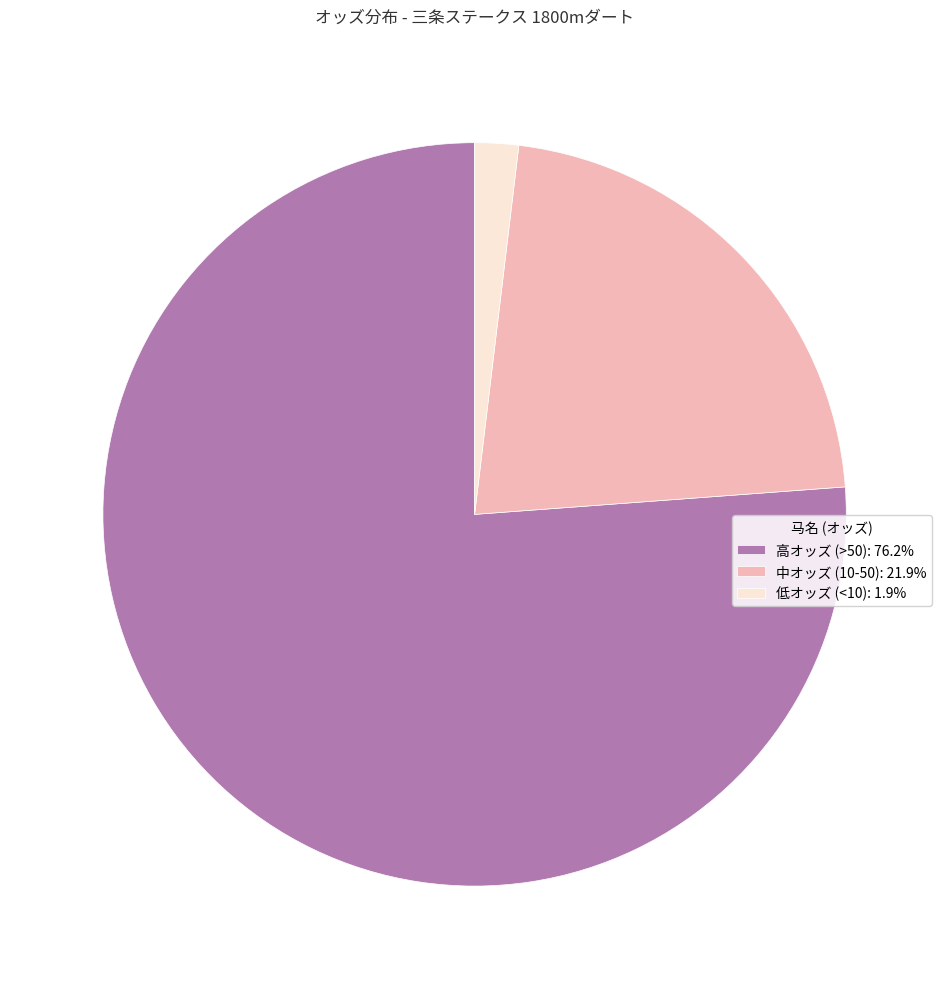

Do 中オッズ (10-50): 21.9% and 高オッズ (>50): 76.2% together represent more than half of the pie?

Yes